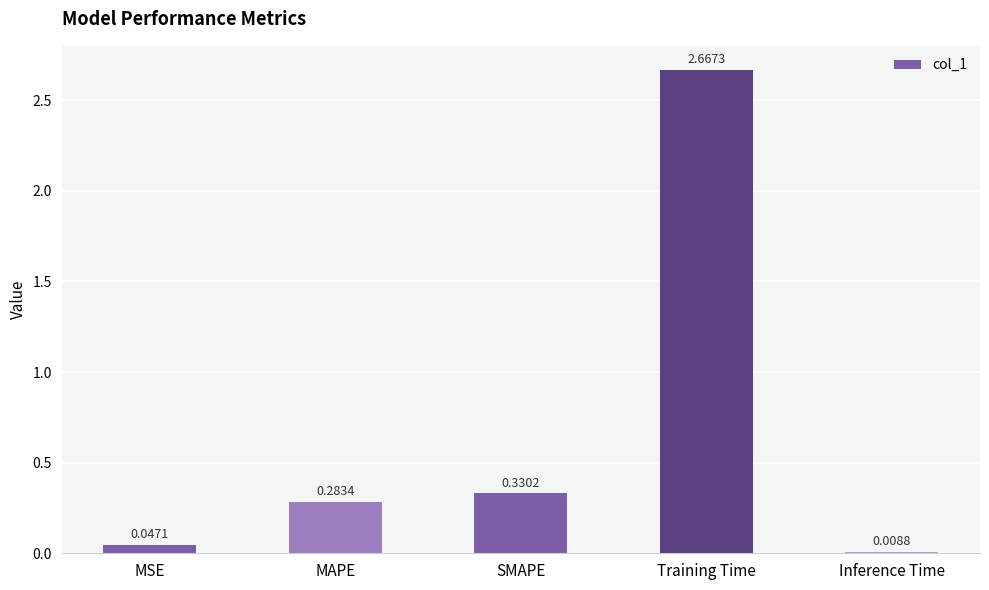

The chart shows a value of 0.2 at SMAPE. True or false?

False